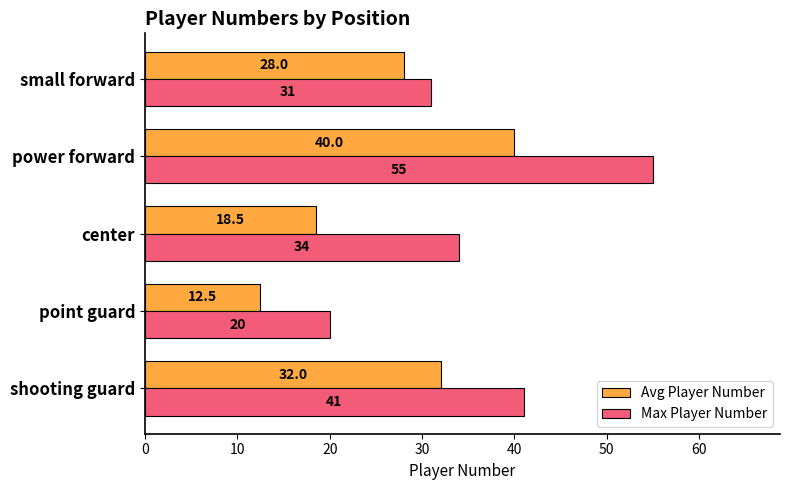

The value of Avg Player Number at point guard is 21.8. True or false?

False